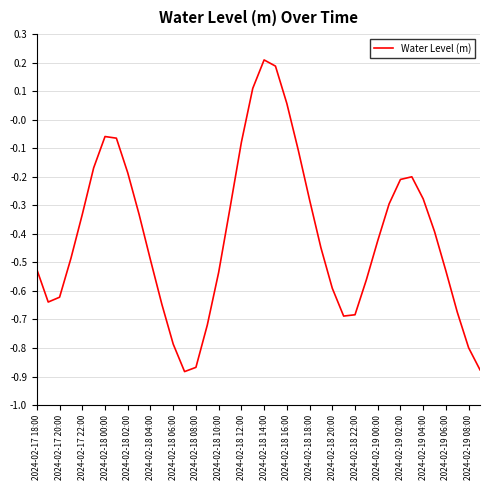

What is the difference between the maximum and minimum values?

1.1